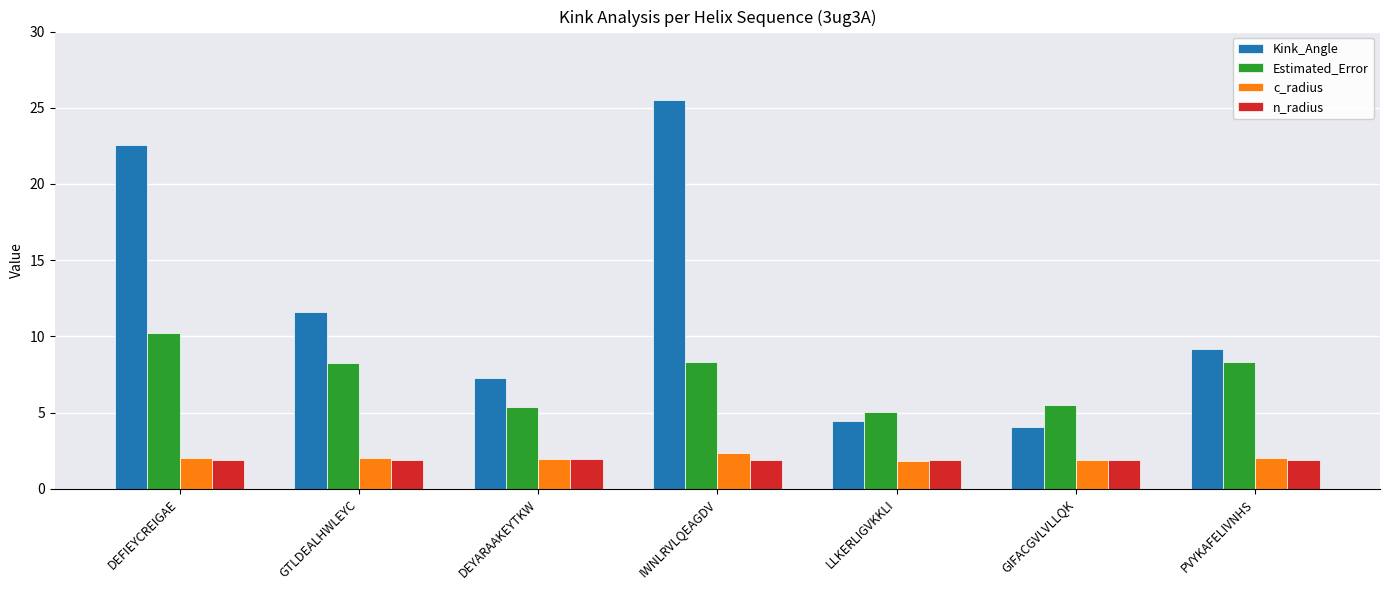

Which series has the largest total across all categories?

Kink_Angle